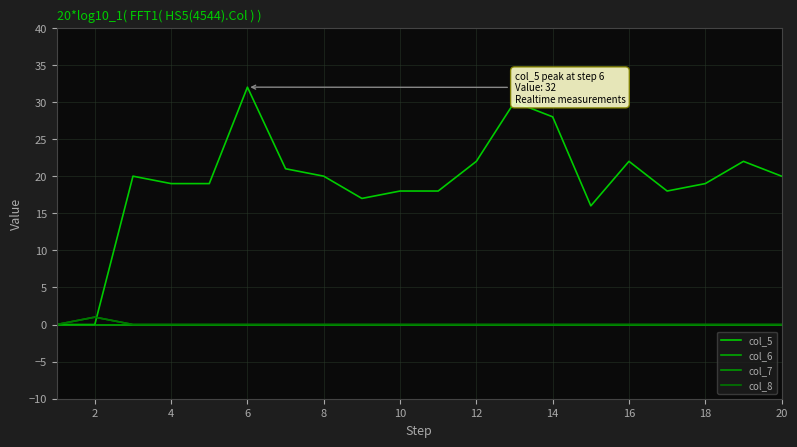

Does the chart have visible grid lines?

Yes